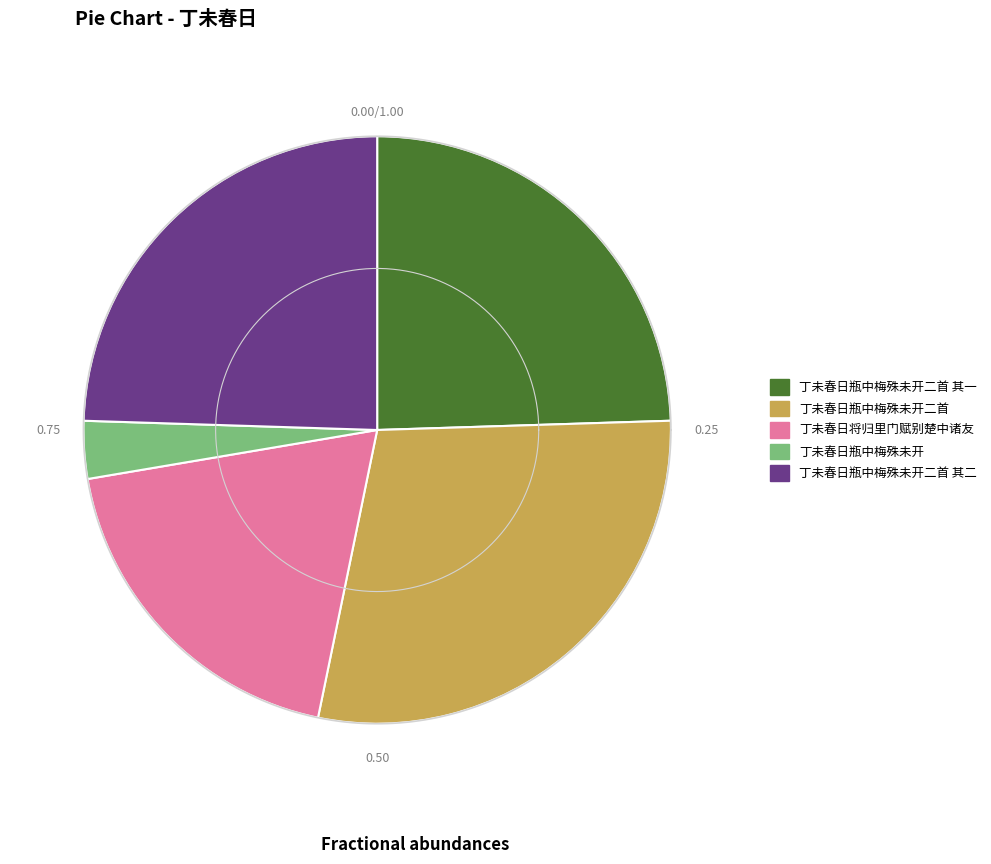

True or false: 丁未春日瓶中梅殊未开二首 accounts for 21% of the total.

False